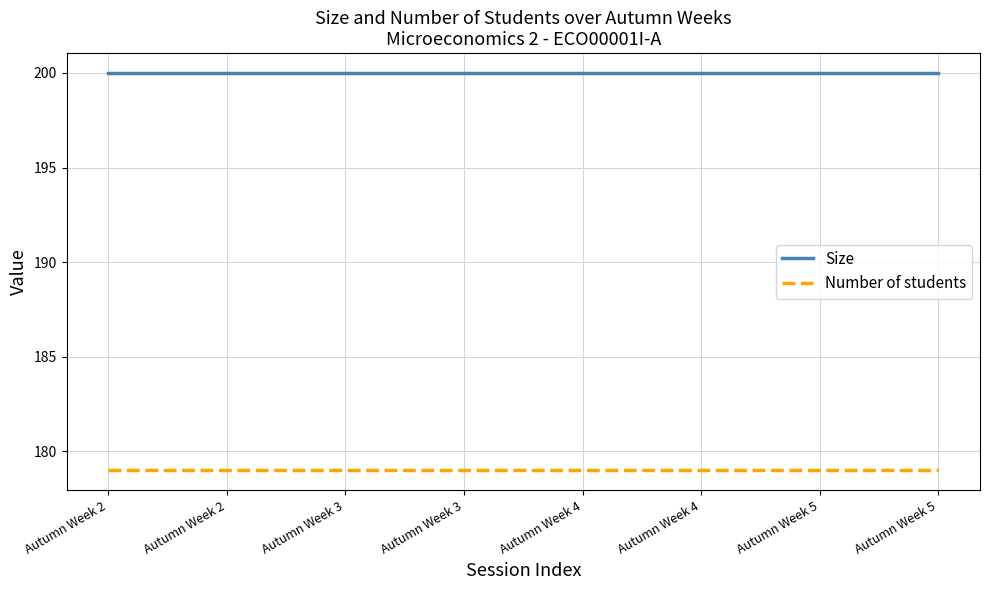

What is the sum of all Size values?

1600